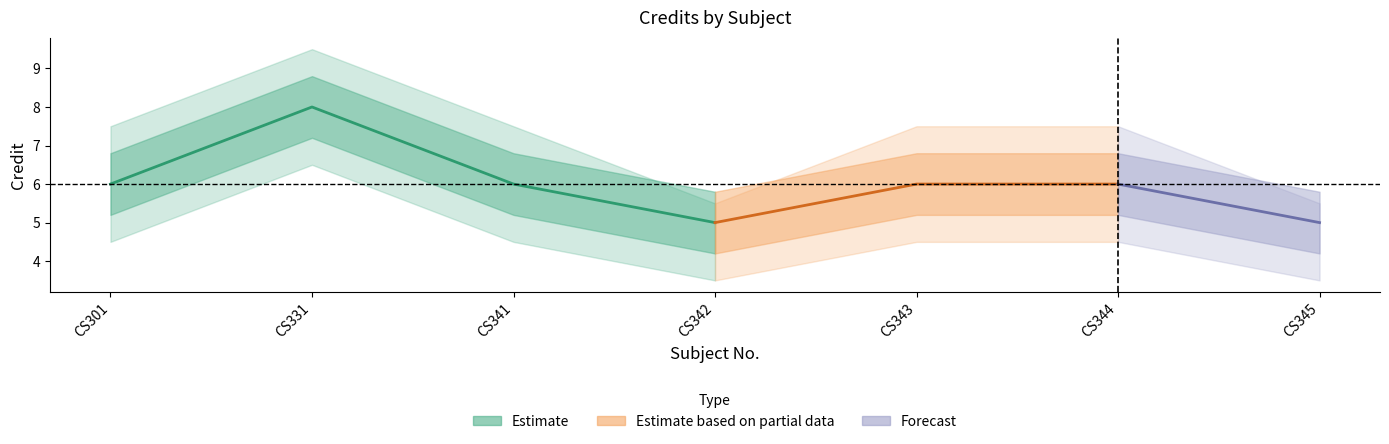

What is the sum of the Credit_lower2 values at CS331 and CS341?

11.0